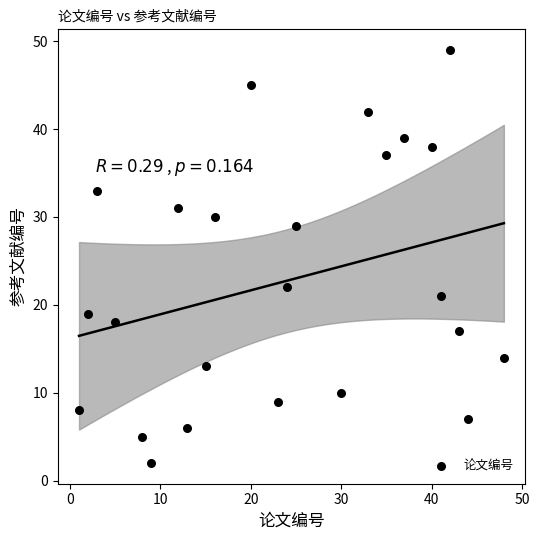

What Y value in the scatter plot is closest to 25?

22